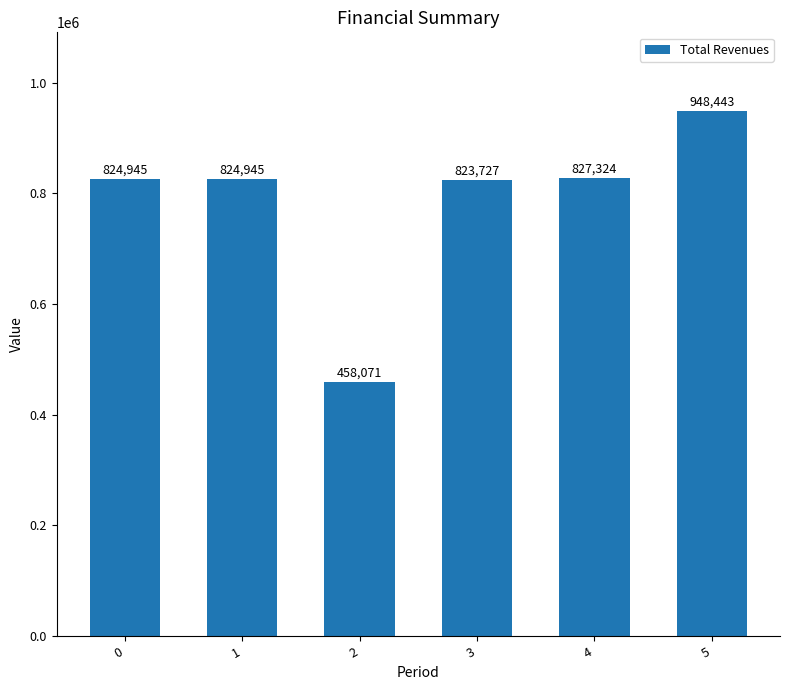

What is the value of the 1st bar from the left?

824945.3